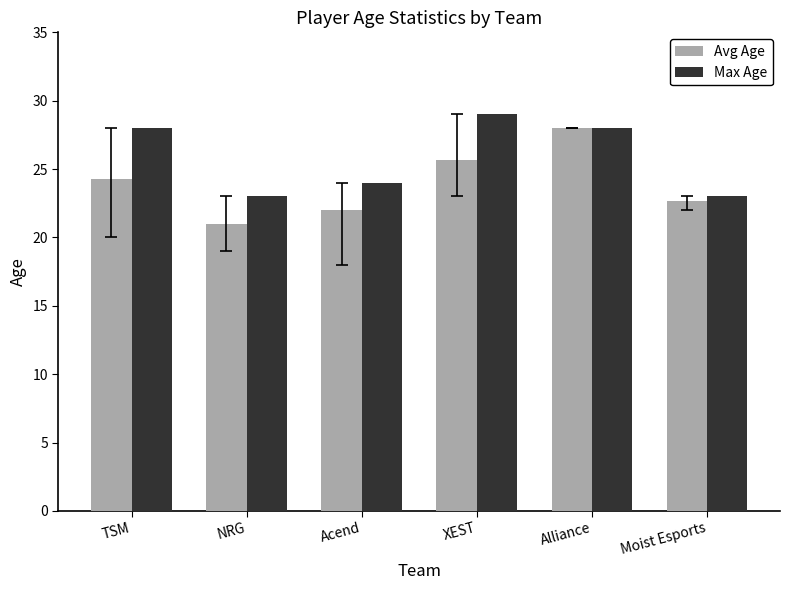

What is the difference between the maximum and second lowest values in the Max Age series?

6.0